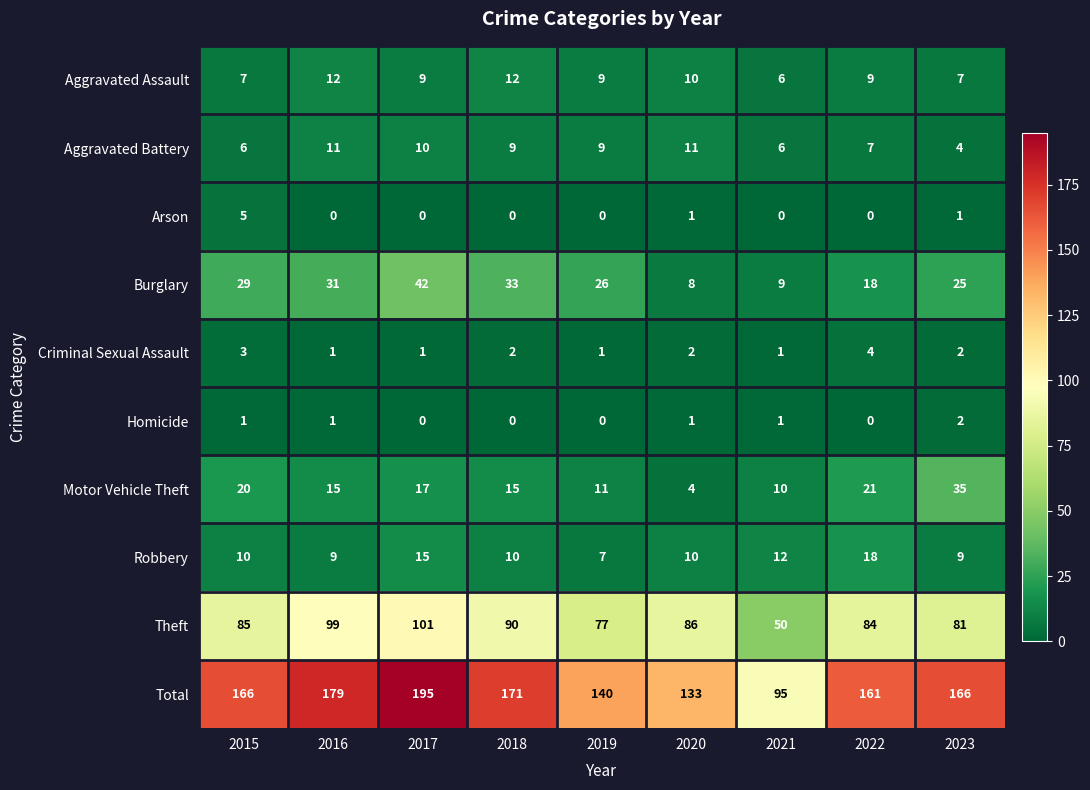

What is the difference between the Total values at 2018 and 2021?

76